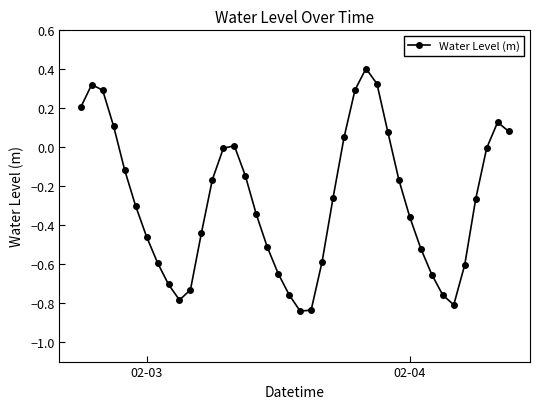

What is the value of the 1st point from the left?

0.2